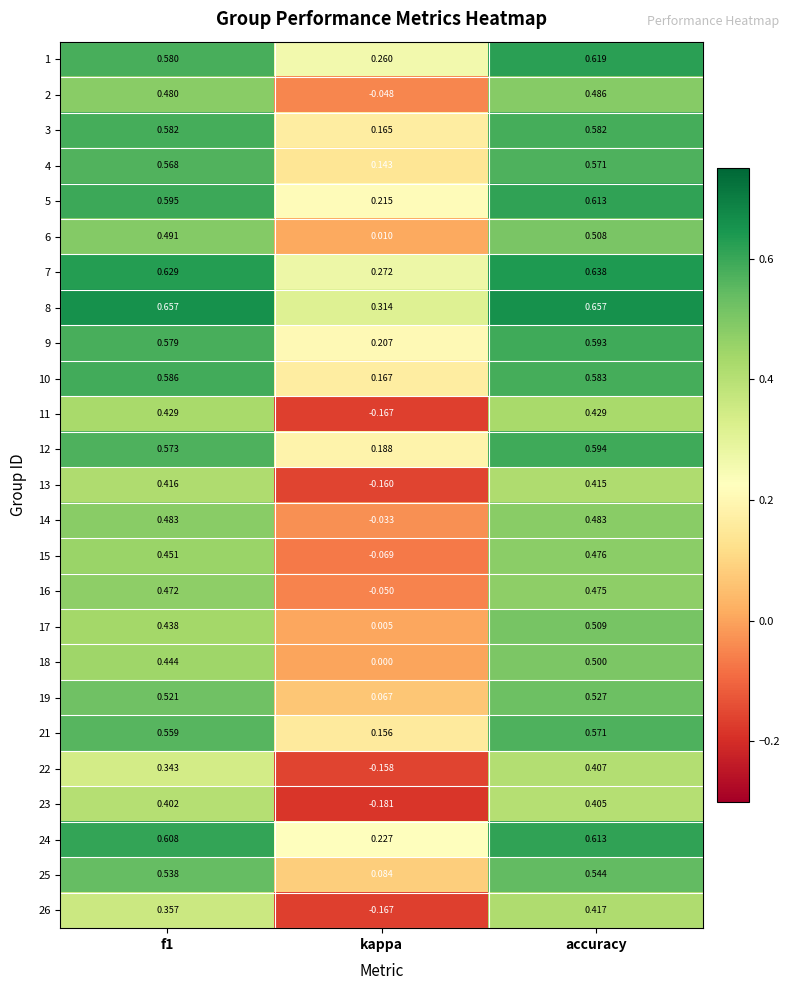

Is the value of 10 at f1 greater than the value of 5 at f1?

No